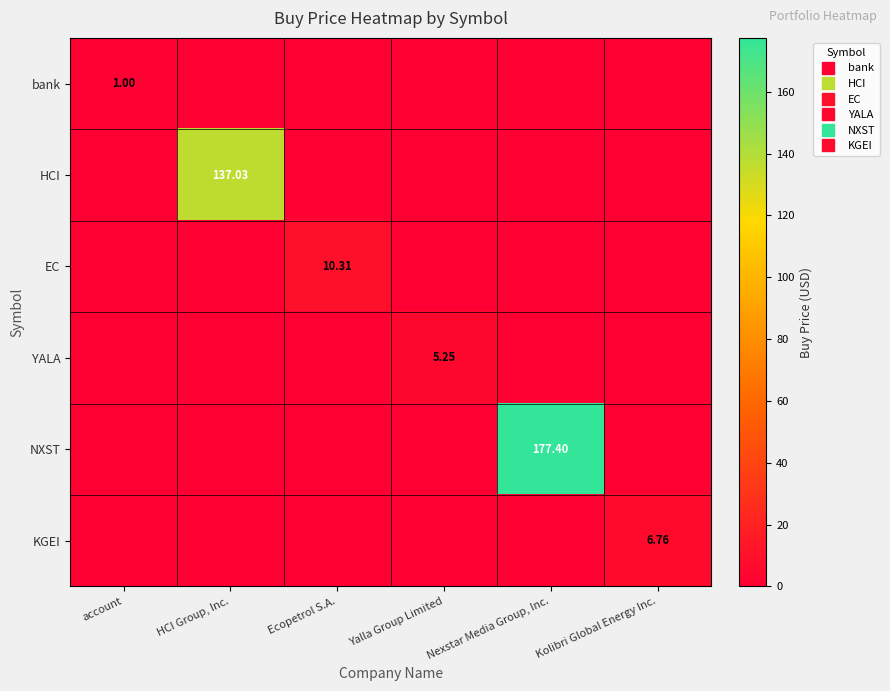

The HCI series shows 0.0 at Yalla Group Limited. True or false?

True